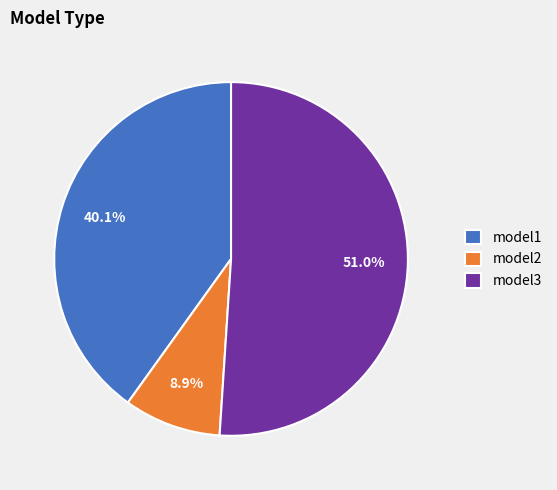

What is the smallest slice in the pie chart?

model2